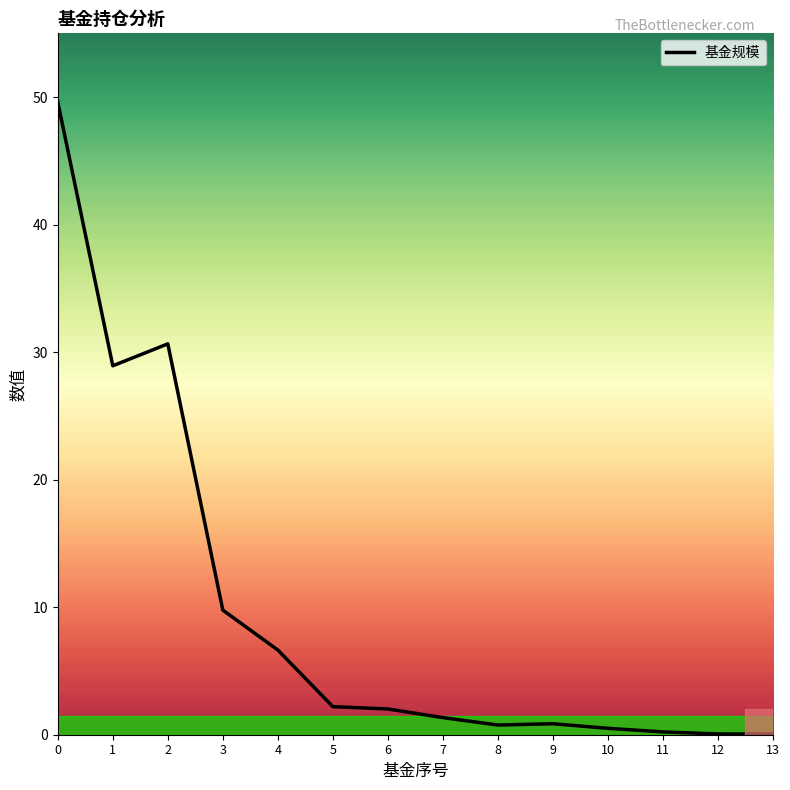

Count the number of values greater than 2.

7